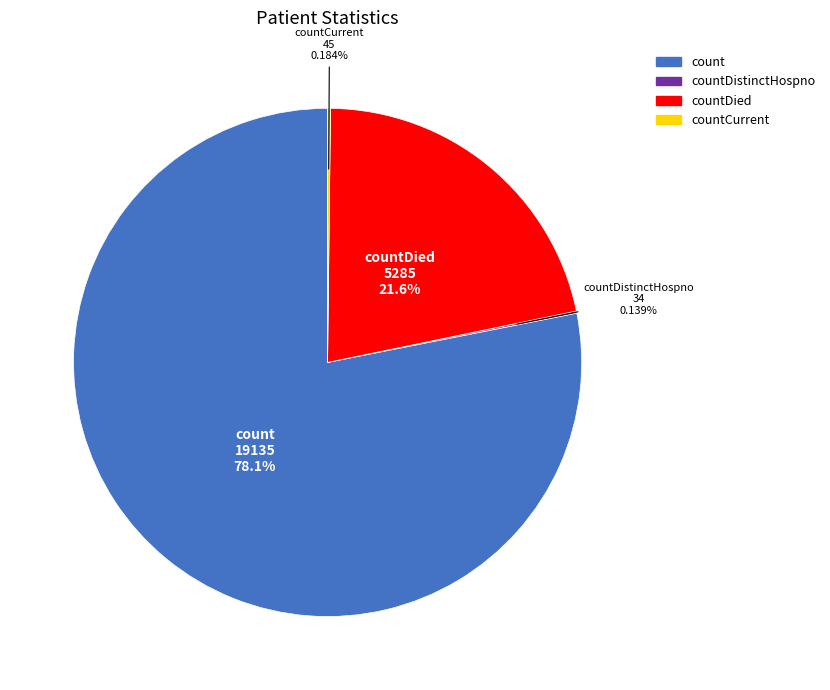

Does any single category account for the majority?

Yes